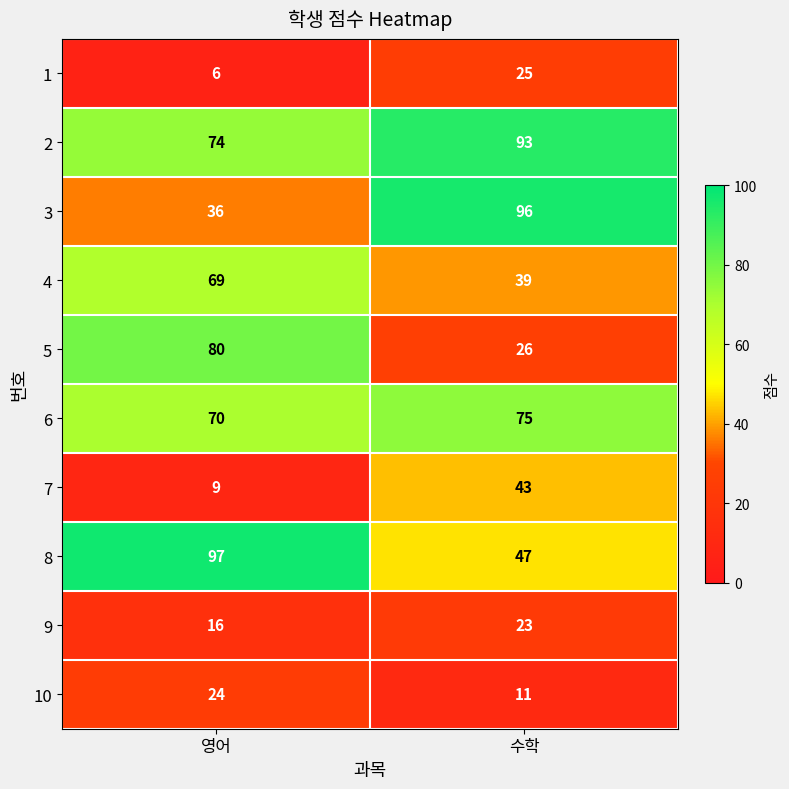

What is the spread (max minus min) of values at 수학?

85